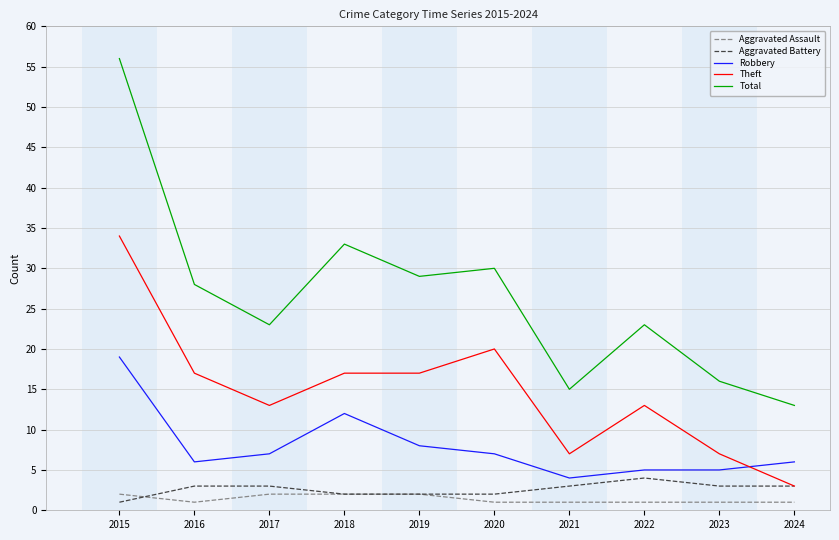

Does the chart display data point markers on the line(s)?

No